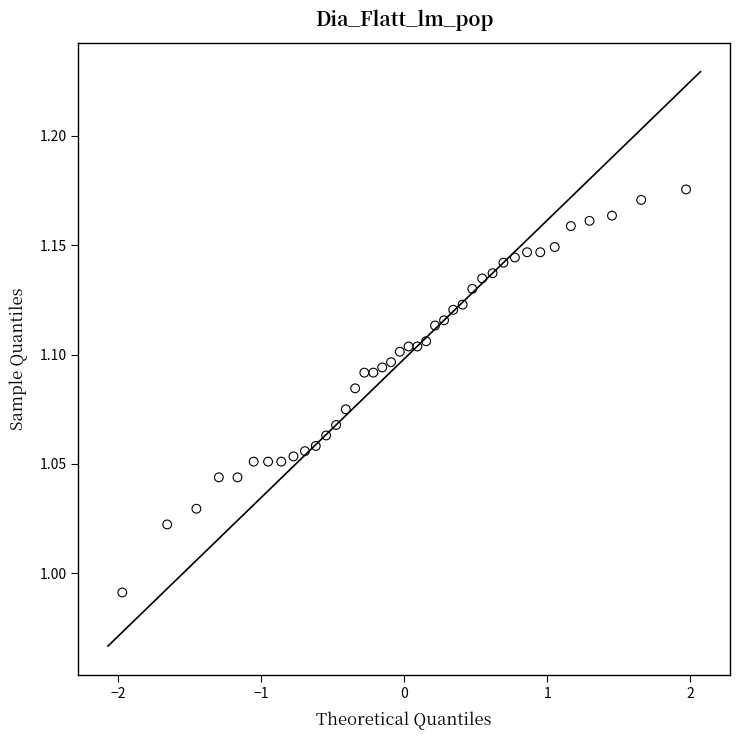

What is the range of X values (max minus min)?

3.9